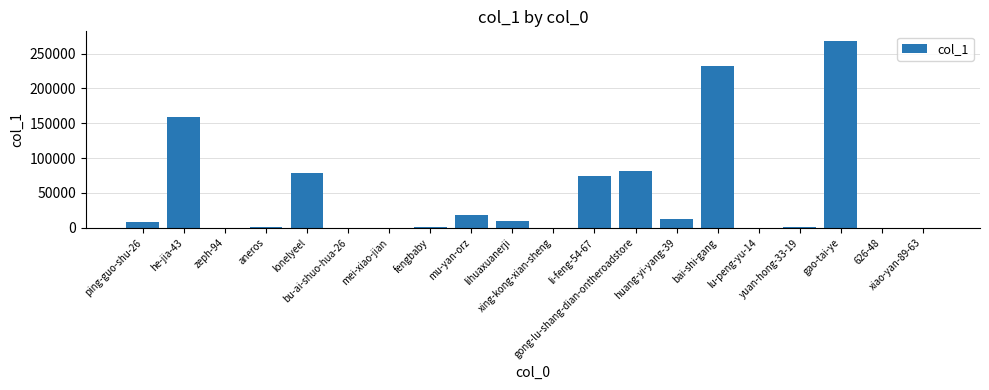

What is the greatest value displayed?

268413